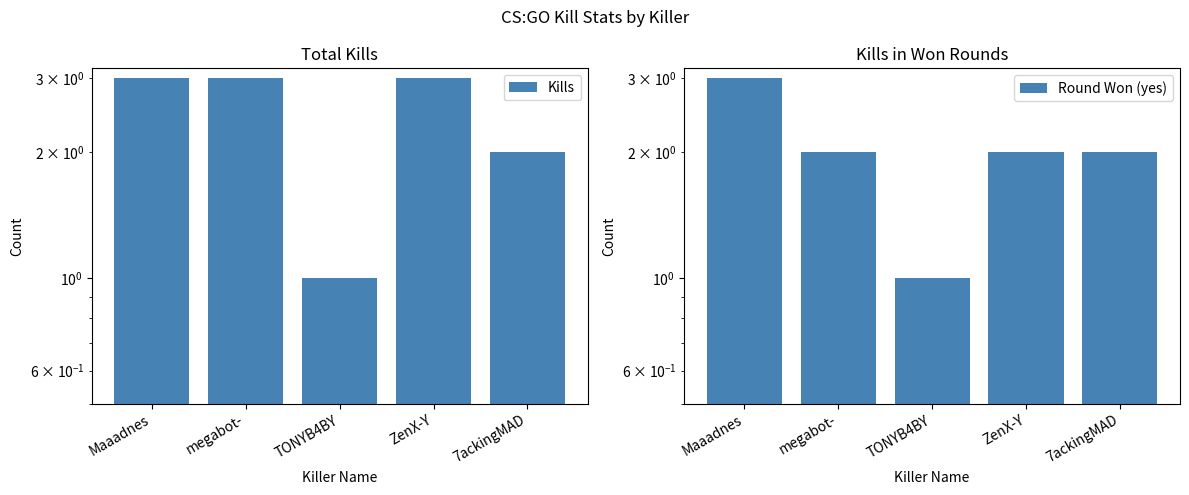

The value of Round Won (yes) at megabot- is 3. True or false?

False